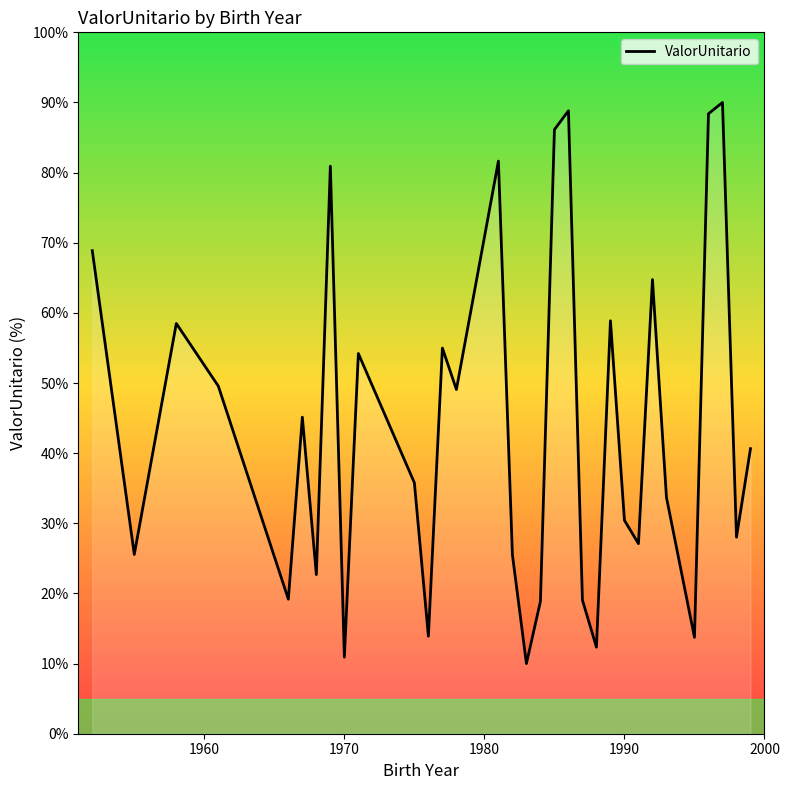

What is the maximum value shown in the chart?

90.0